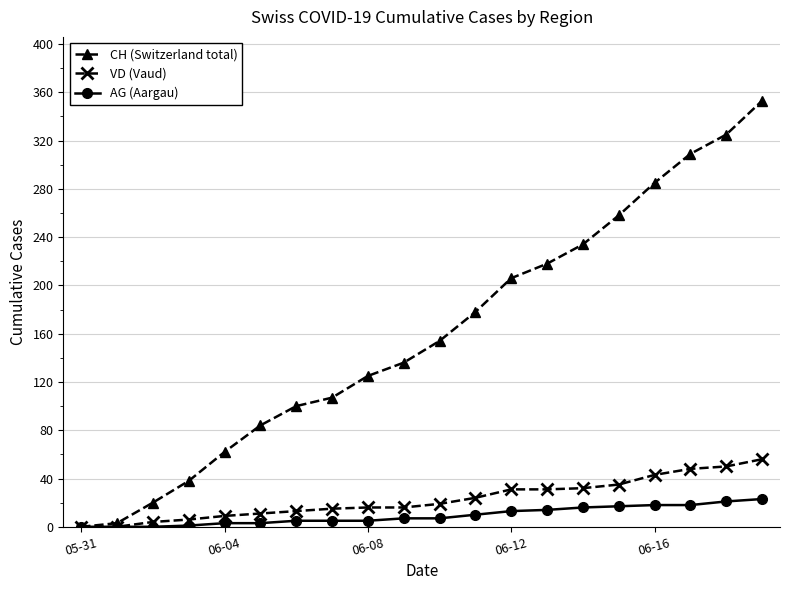

What are all the series names shown in the legend?

CH (Switzerland total), VD (Vaud), AG (Aargau)